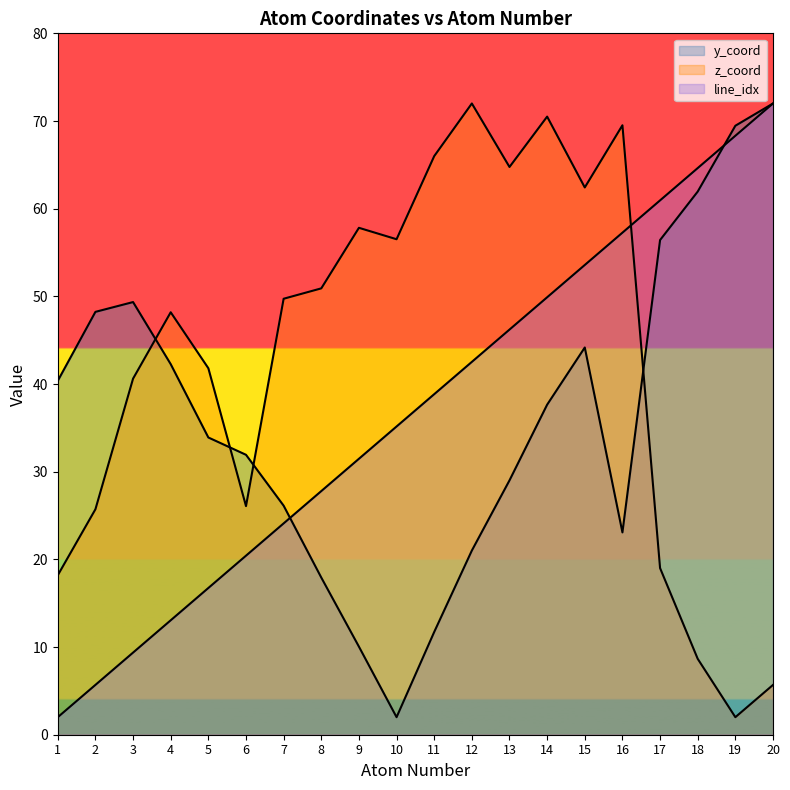

How many data points in y_coord are above 37?

10